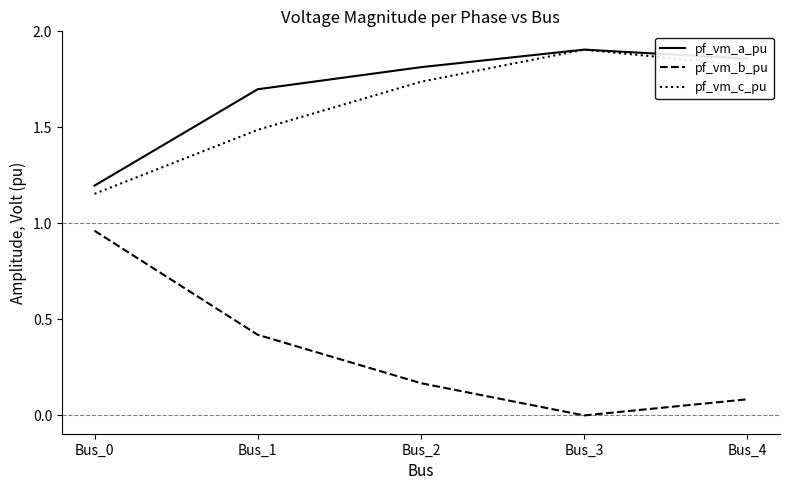

The value of pf_vm_a_pu at Bus_2 is 1.2. True or false?

False